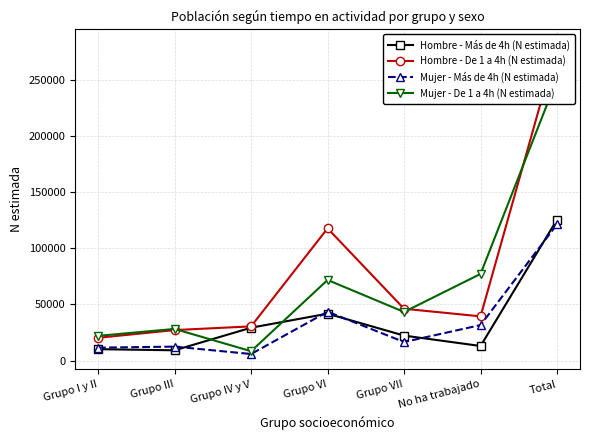

Rank the series at Grupo IV y V from lowest to highest value.

Mujer - Más de 4h (N estimada), Mujer - De 1 a 4h (N estimada), Hombre - Más de 4h (N estimada), Hombre - De 1 a 4h (N estimada)